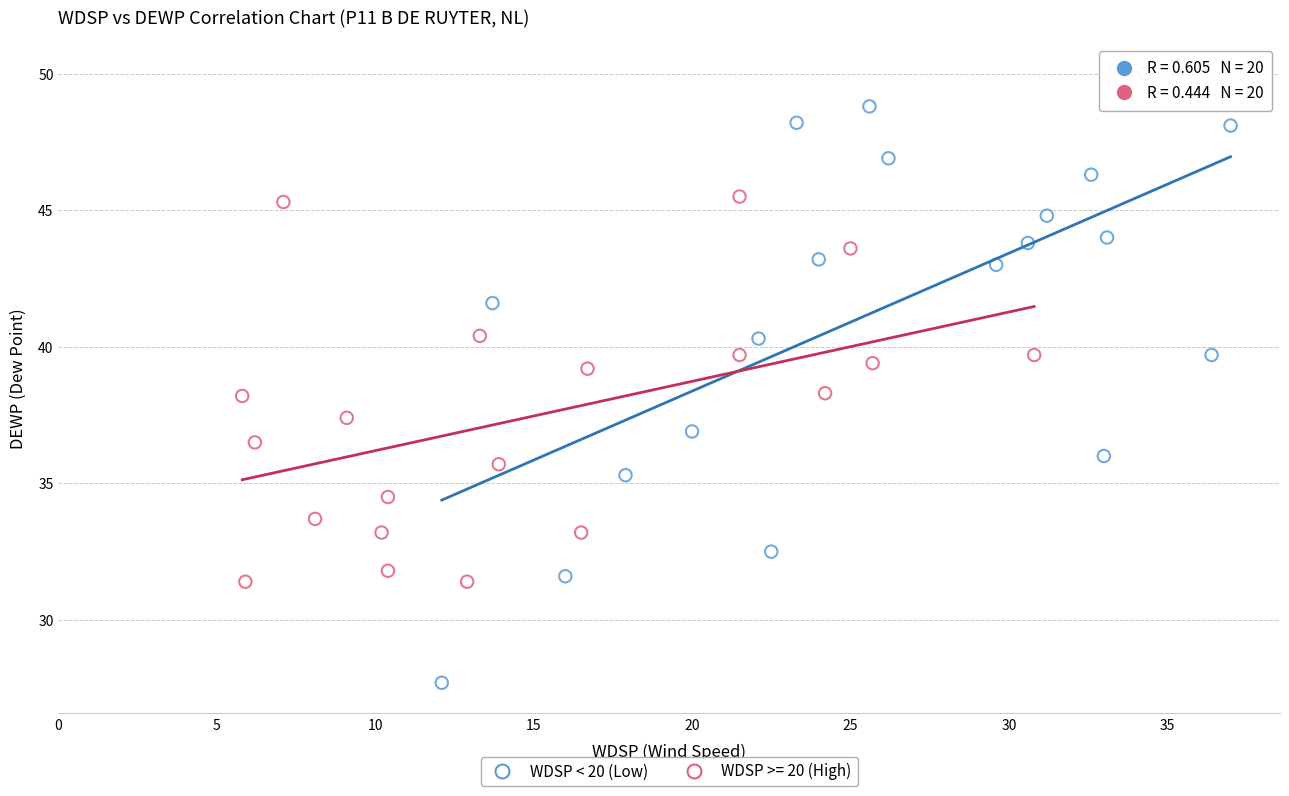

Which series contains the highest Y value?

WDSP < 20 (Low)